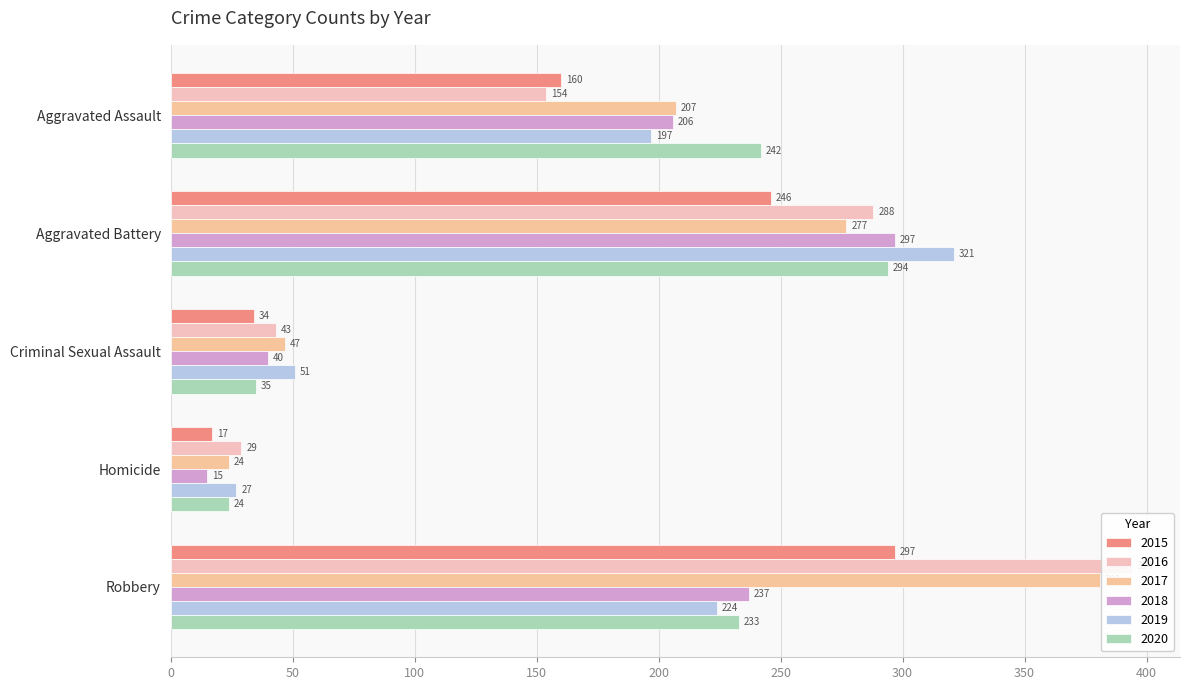

Which has a higher value, Criminal Sexual Assault or Aggravated Battery?

Aggravated Battery